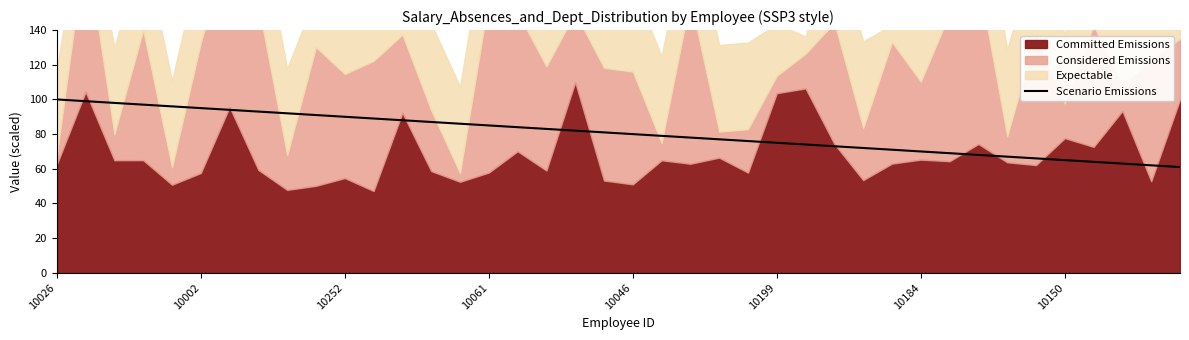

How many lines are shown in the chart?

1